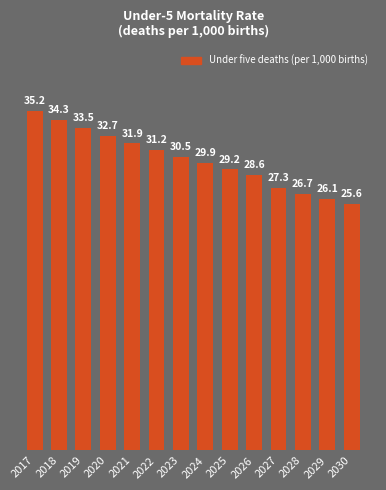

What is the sum of all values?

422.8